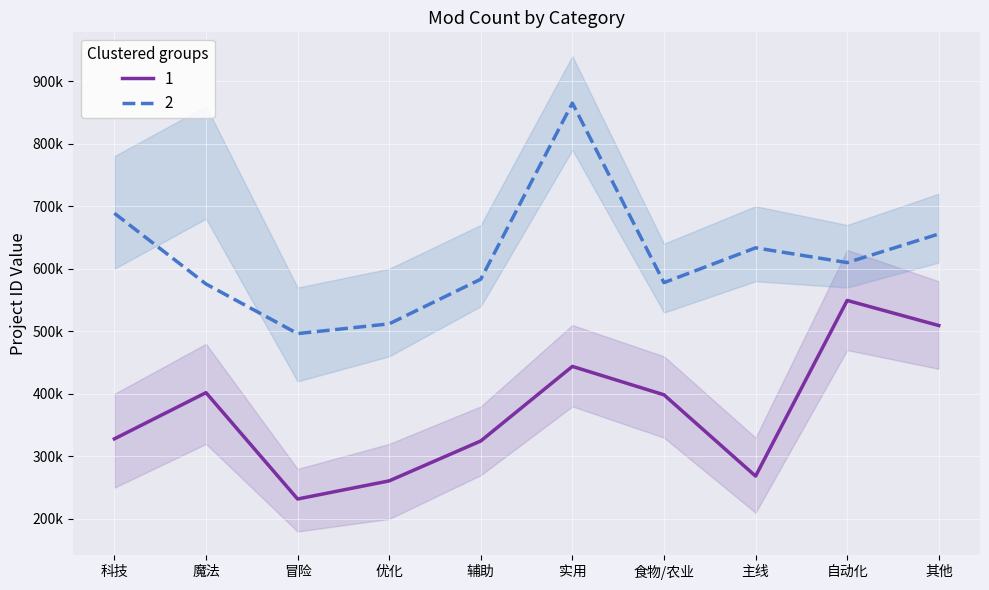

What is the minimum value for 2?

496394